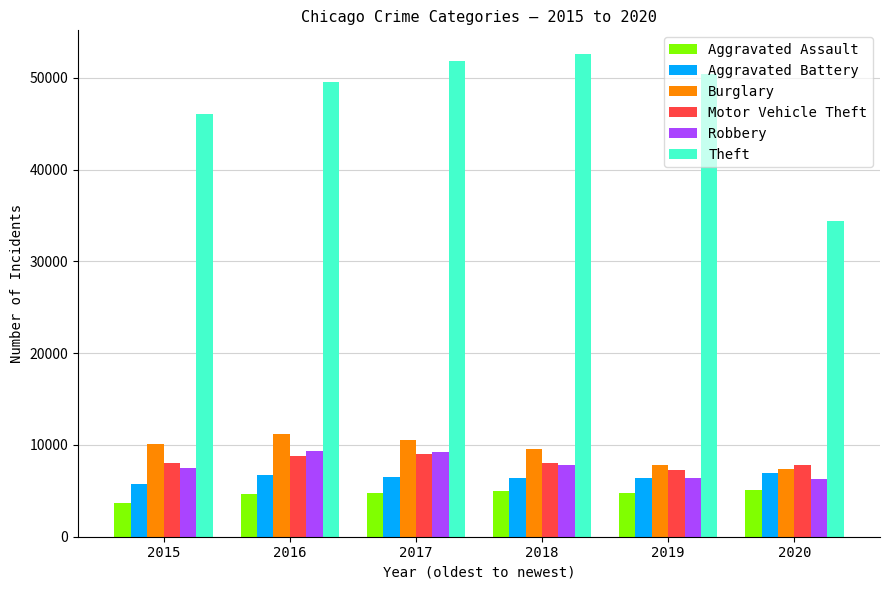

What is the total value across all series at 2019?

83106